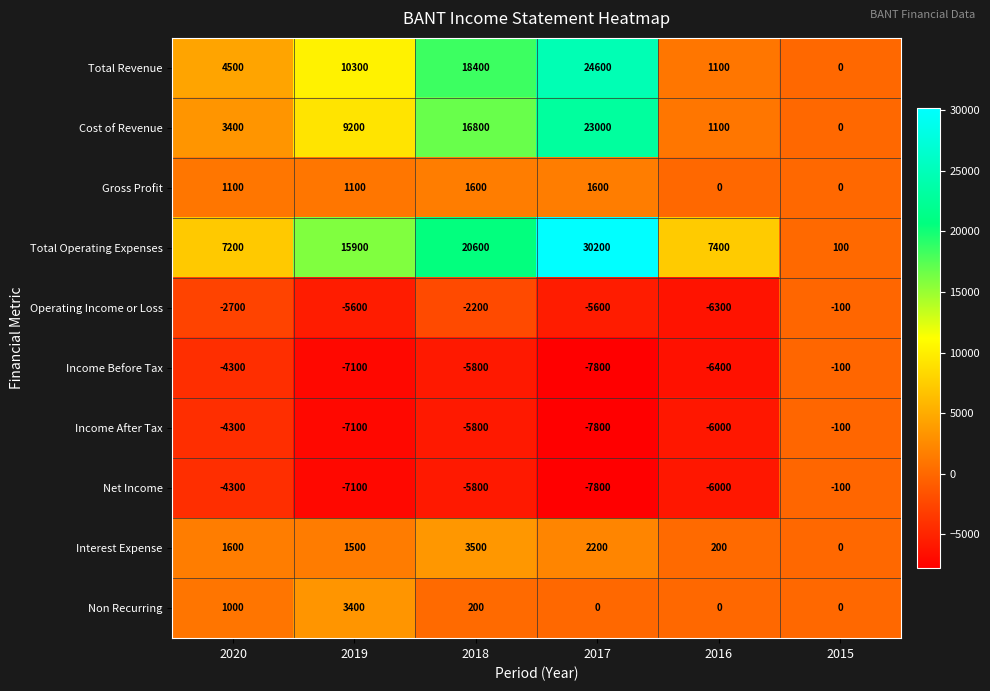

What is the total value across all series at 2015?

-300